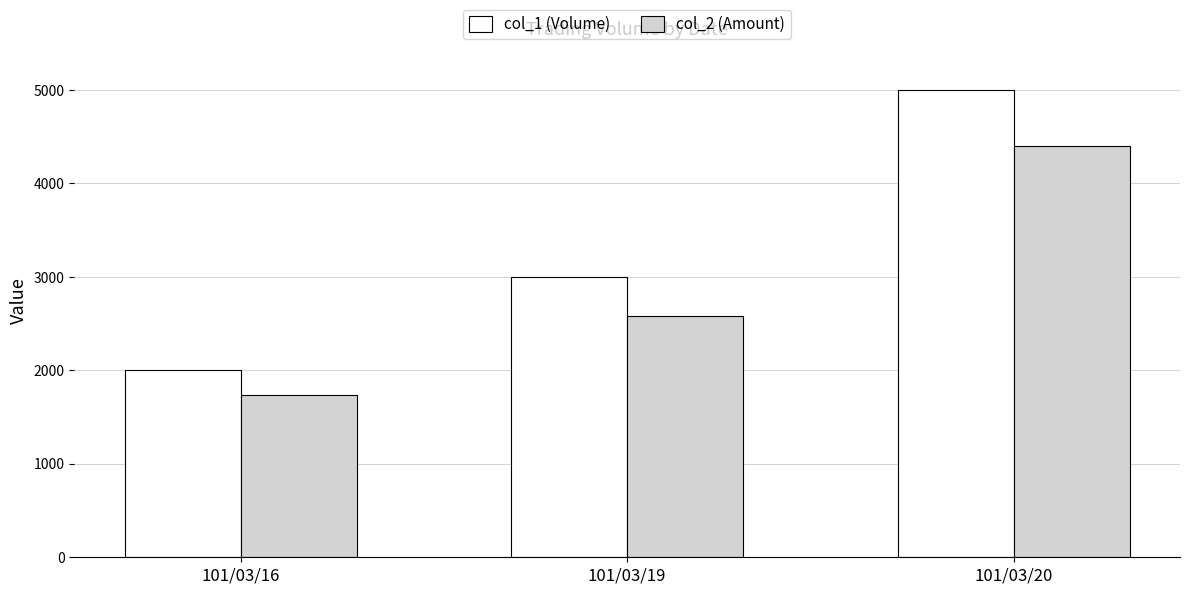

At which label does col_2 (Amount) reach its peak?

101/03/20